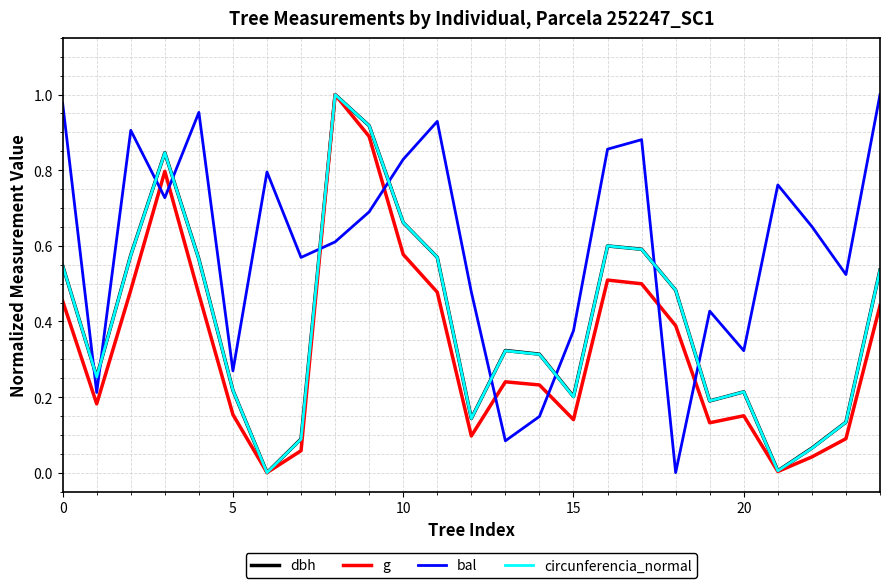

What are all the series names shown in the legend?

dbh, g, bal, circunferencia_normal